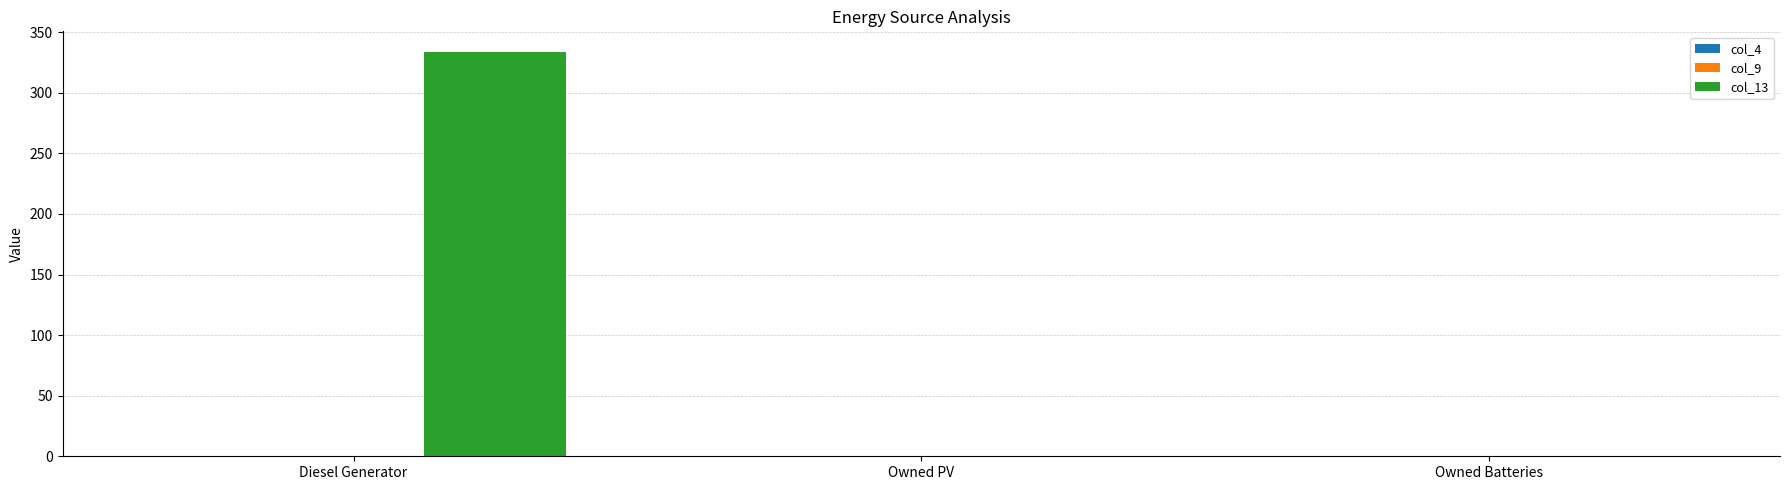

Reading left to right, list all the values displayed in this chart.

Diesel Generator=334.0	Owned PV=0.0	Owned Batteries=0.0